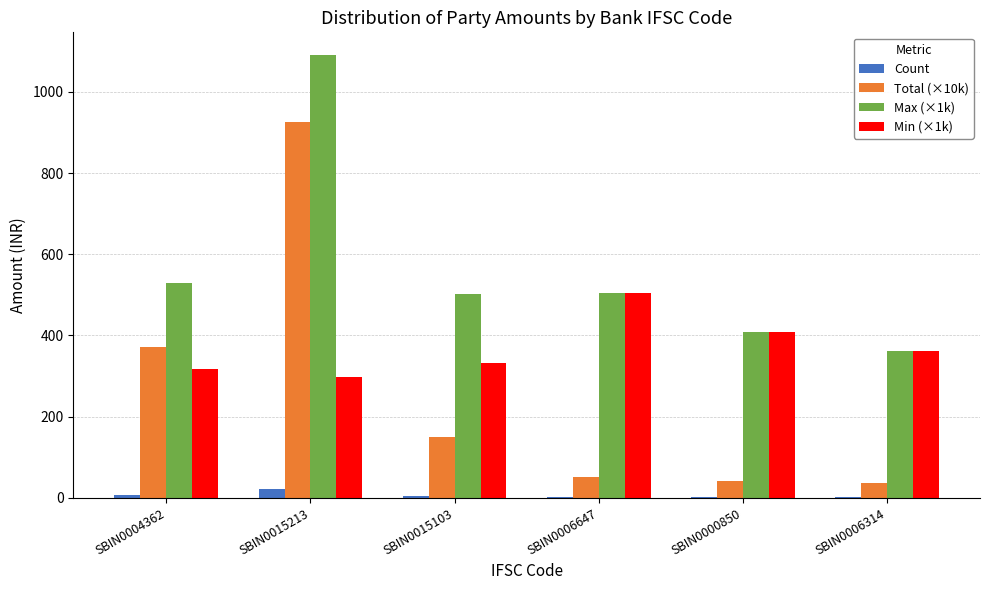

Where is Min (×1k) nearest to the value 401?

SBIN0000850